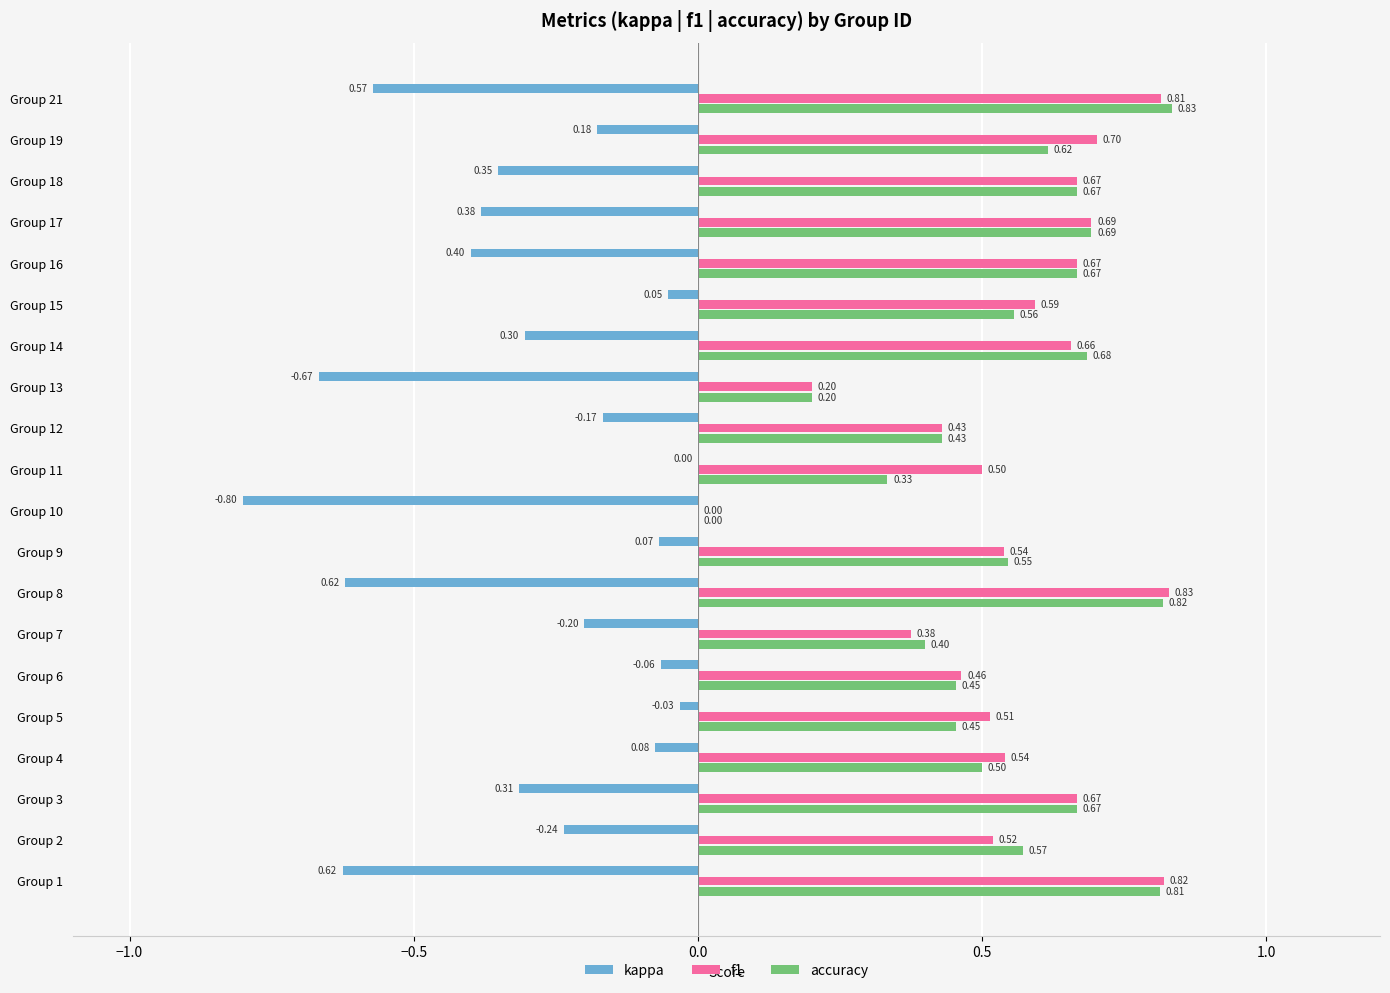

How many distinct data groups are displayed?

3